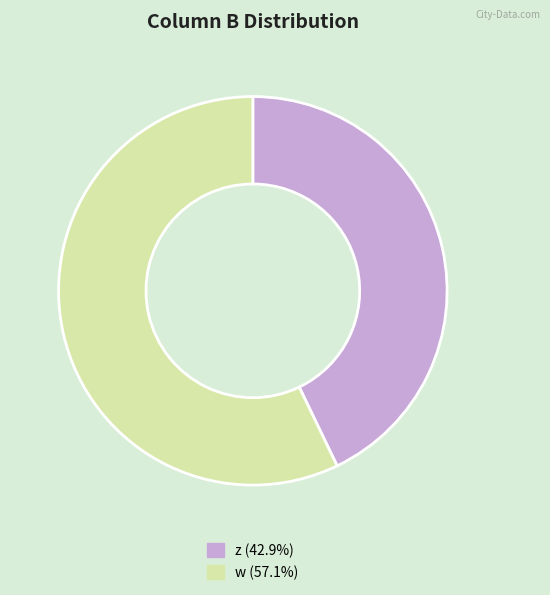

Is there any slice that represents more than half of the pie?

Yes